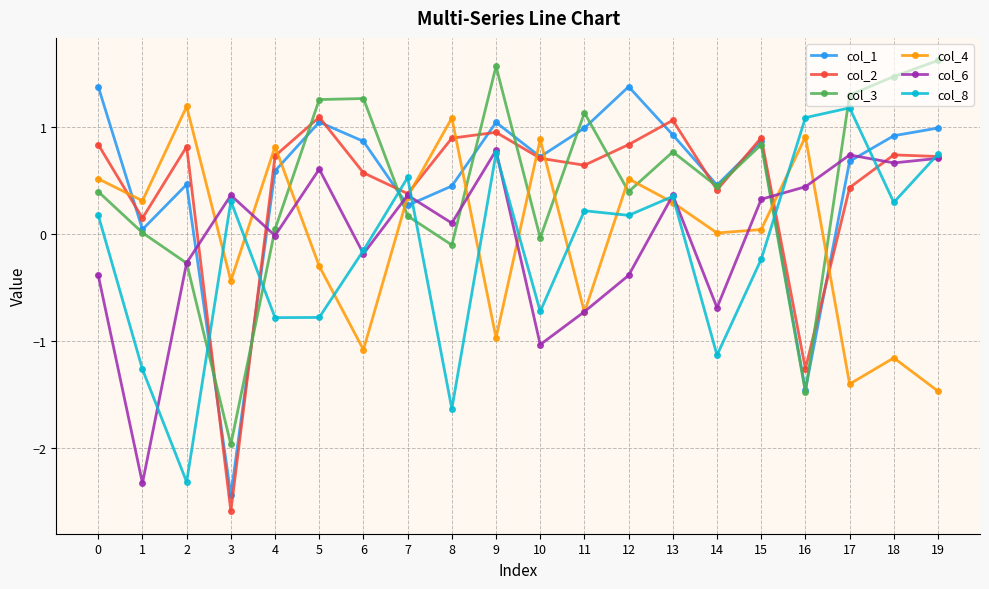

True or false: col_6 and col_1 intersect in this chart.

True